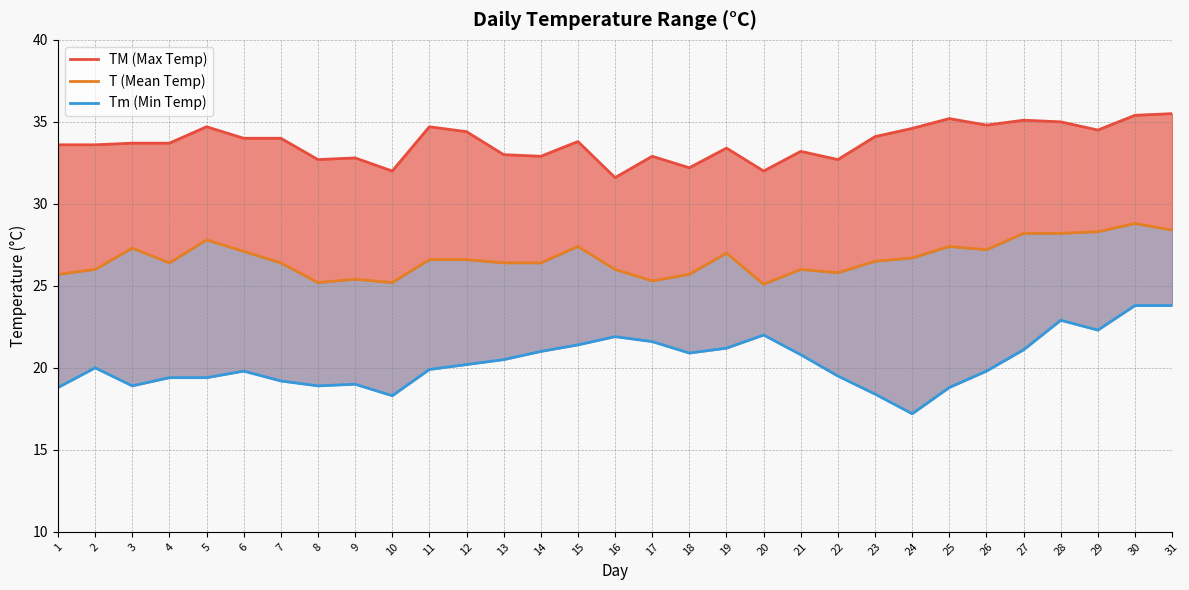

Is it true that T (Mean Temp) equals 28.2 at 28?

True